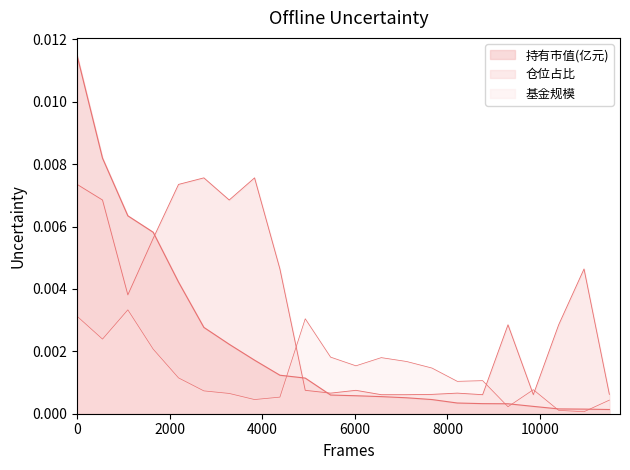

How many lines are shown in the chart?

3